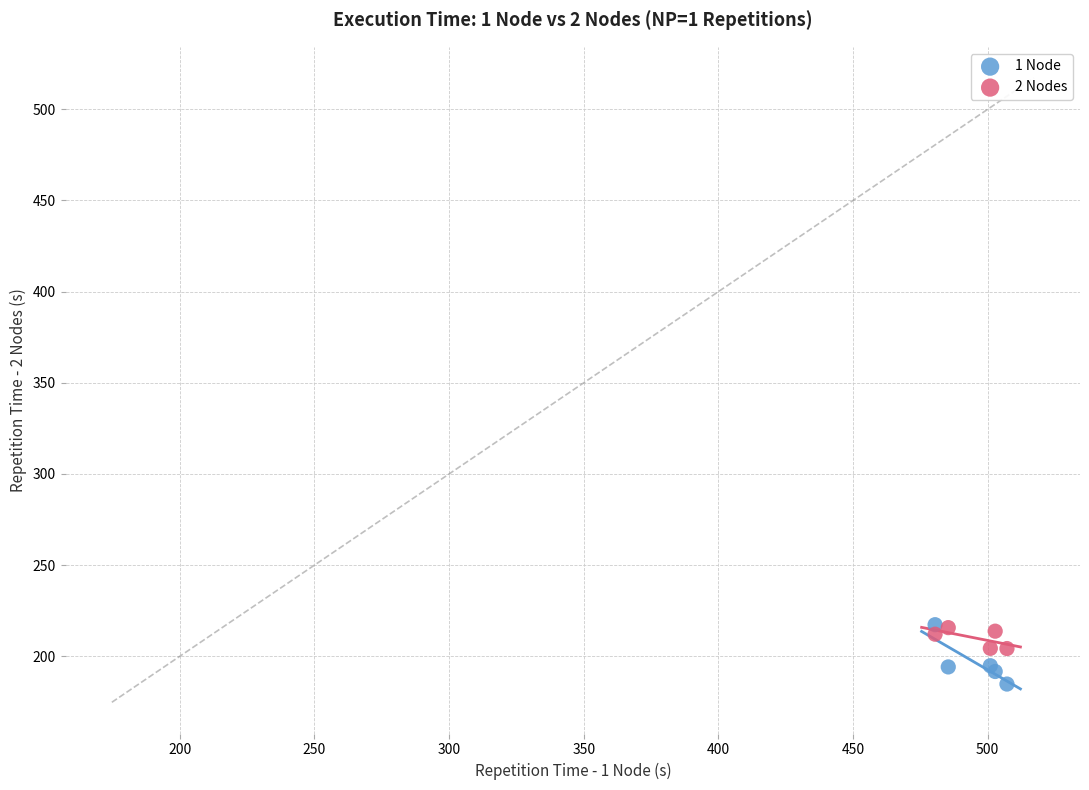

What is the X range (max minus min) for the scatter plot?

26.7